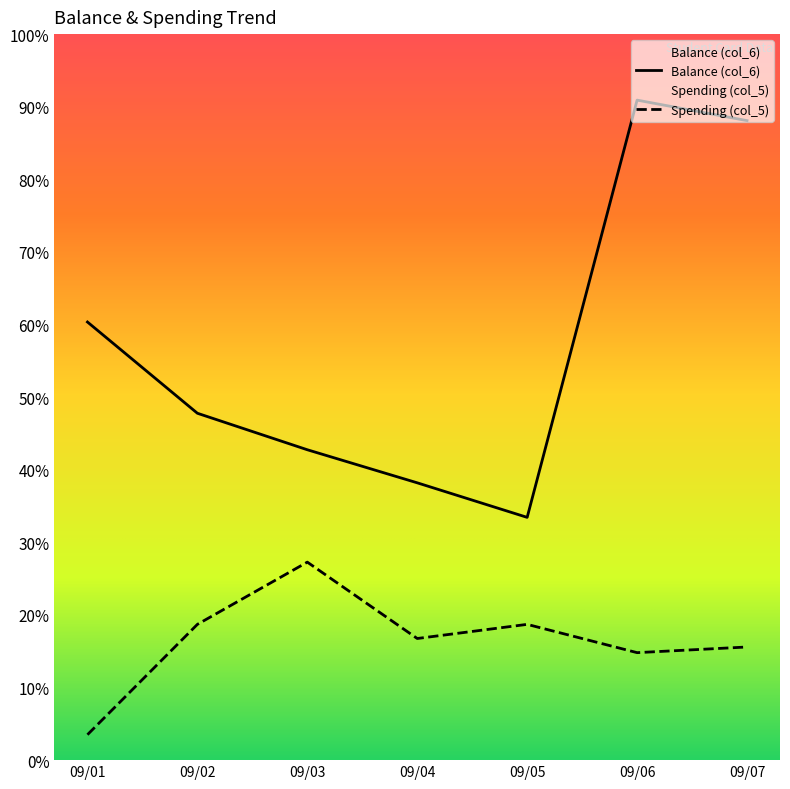

How many interior local peaks does the Balance (col_6) series have?

1